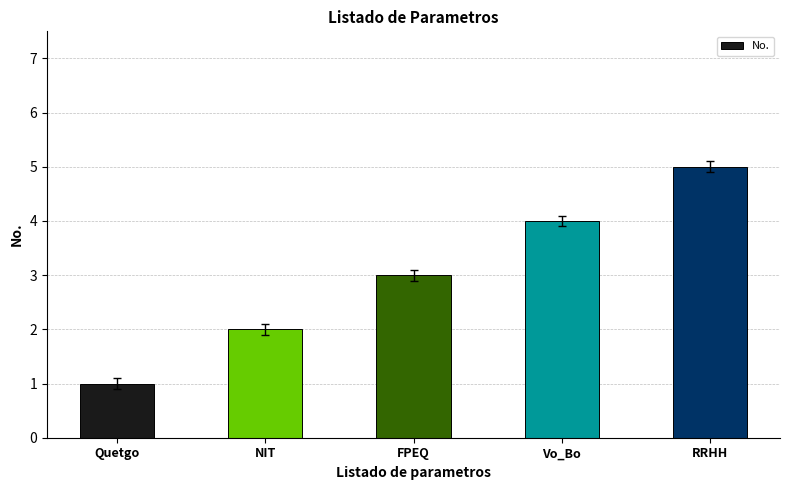

How many series are shown in this chart?

1